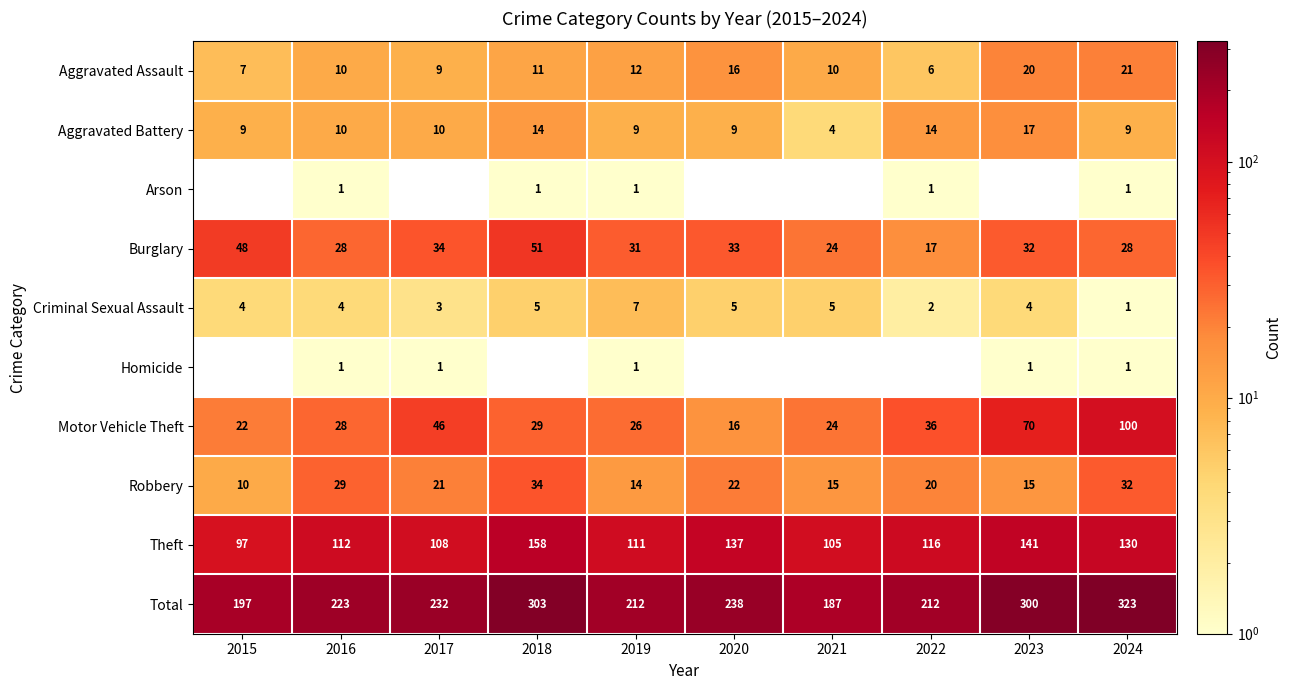

How many Criminal Sexual Assault values are between 3 and 5?

7